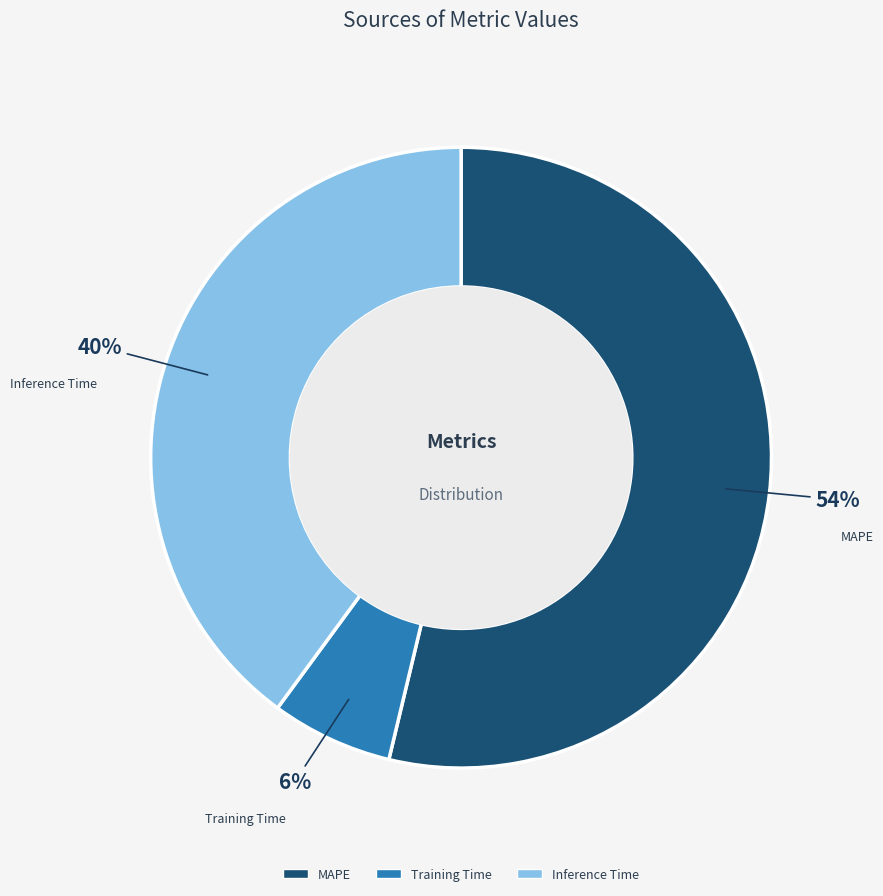

Which slice is the largest?

MAPE